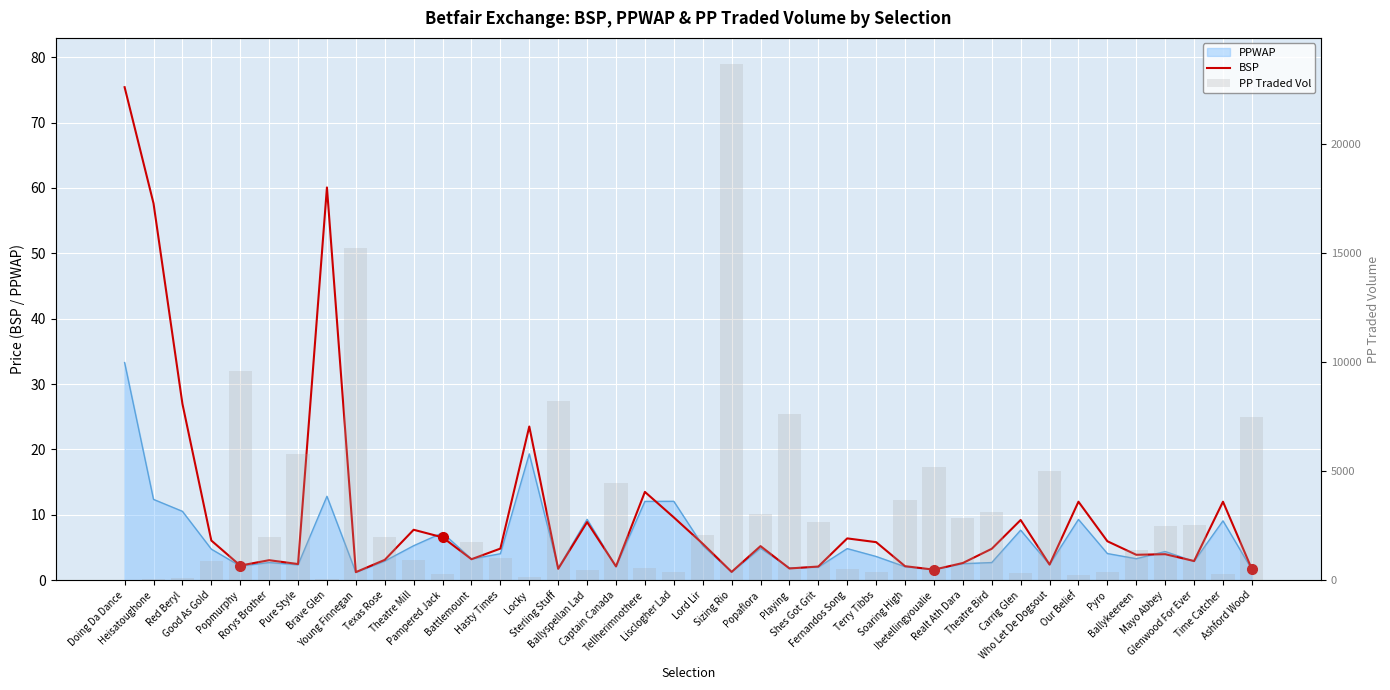

How many values in the PP Traded Vol series are below 1974?

20